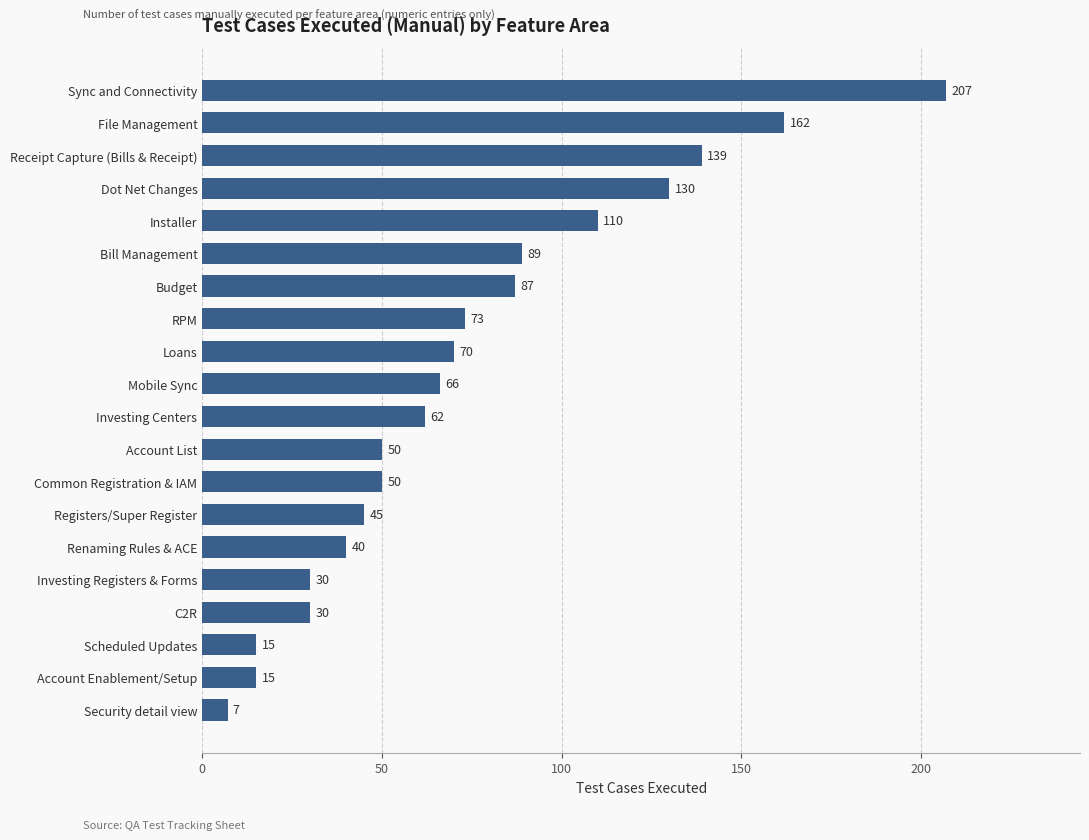

What is the maximum value shown in the chart?

207